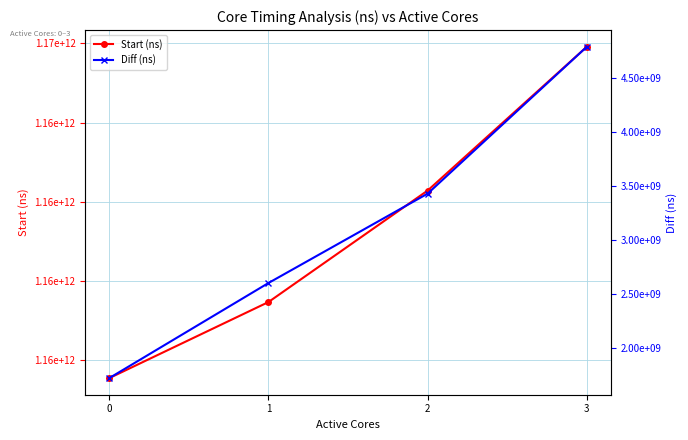

Reading right to left, extract all data points from this chart.

Start (ns): 1165918705155	1162286469483	1159470247804	1157549437682
Diff (ns): 4788553019	3430400126	2603862960	1724635990